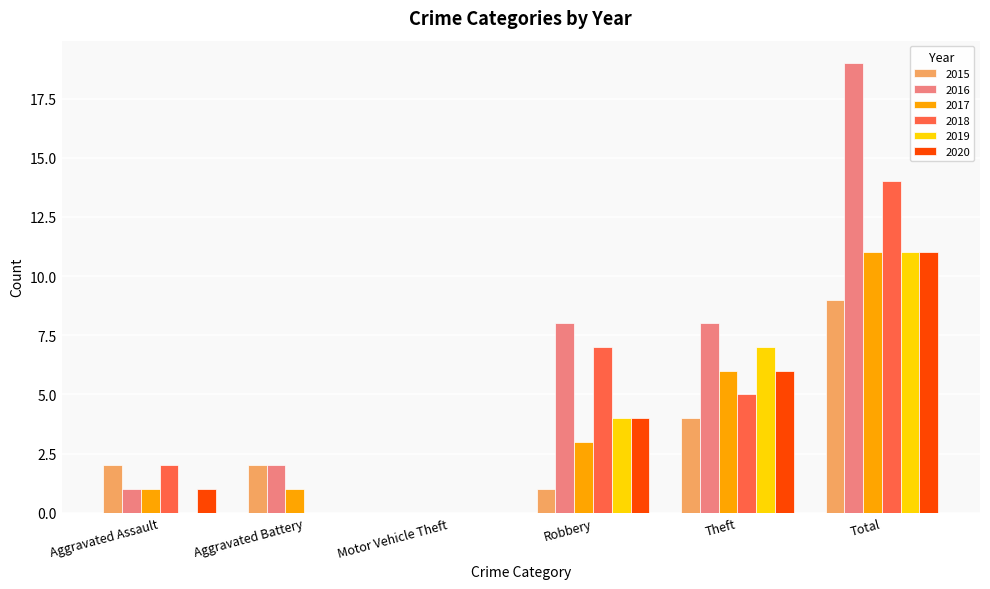

Is the value of 2015 at Aggravated Assault greater than the value of 2018 at Motor Vehicle Theft?

Yes